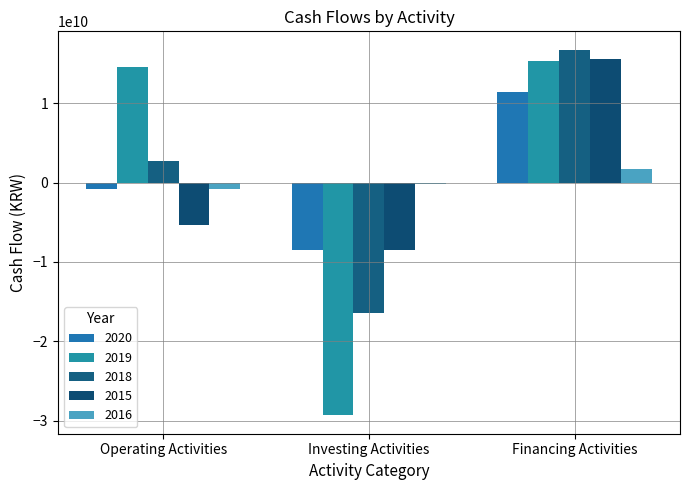

Reading right to left, list all the values displayed in this chart.

2020: 11456073215	-8486191498	-846831414
2019: 15336392212	-29327489039	14529577773
2018: 16747000000	-16446007814	2730879862
2015: 15530046497	-8439252938	-5289795893
2016: 1723811867	-117282954	-837583774